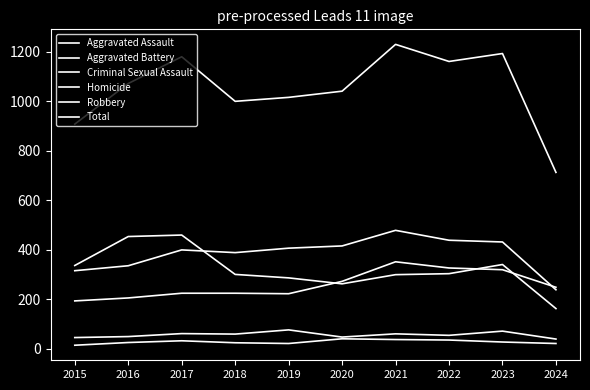

The Homicide series shows 43 at 2018. True or false?

False